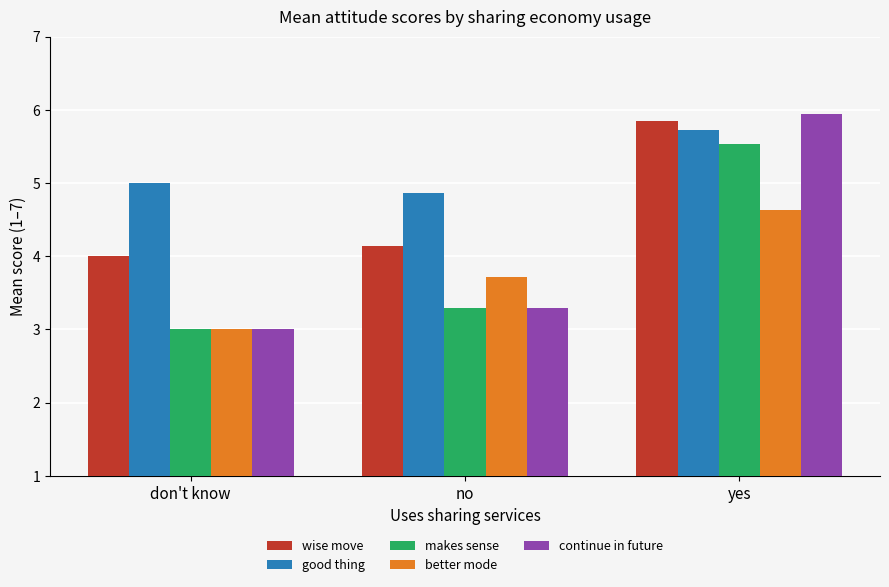

At yes, list the series in order from largest to smallest.

continue in future, wise move, good thing, makes sense, better mode